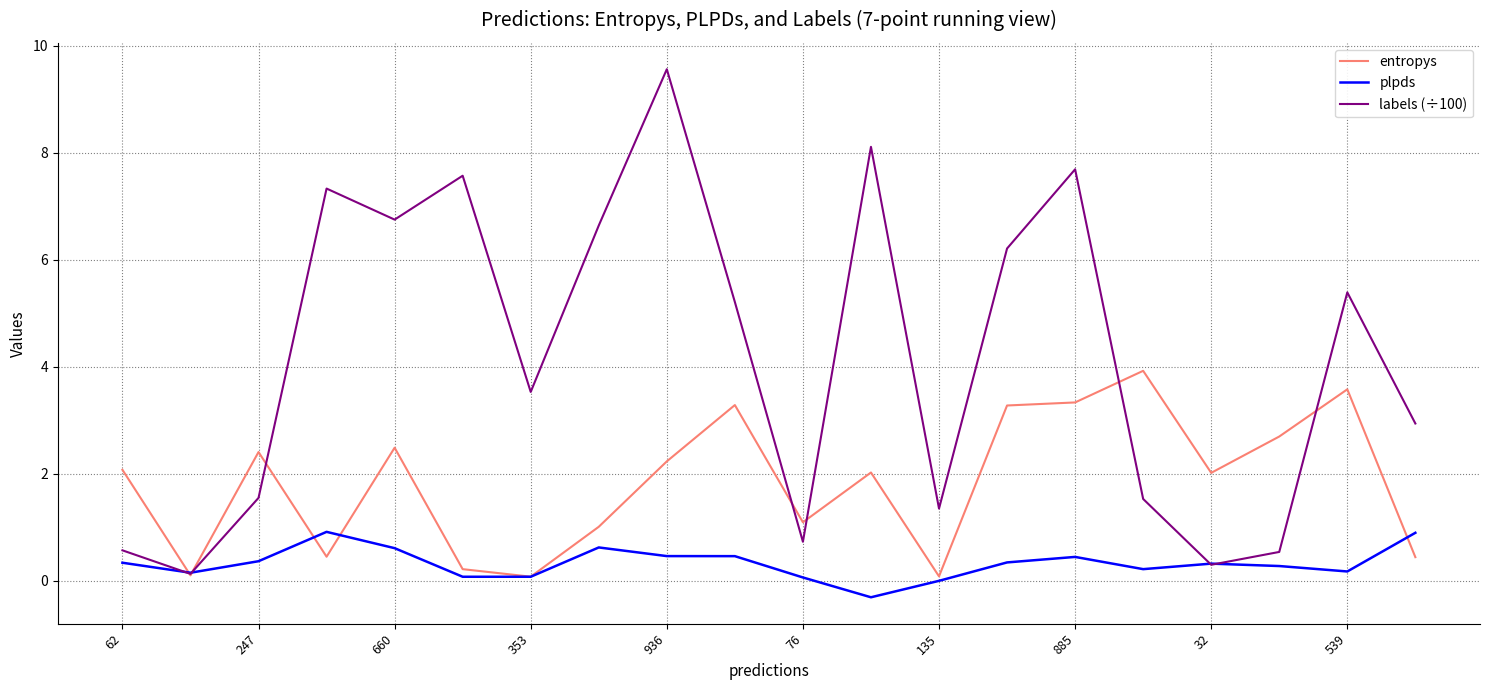

List the series in order of their overall mean, highest first.

labels (÷100), entropys, plpds